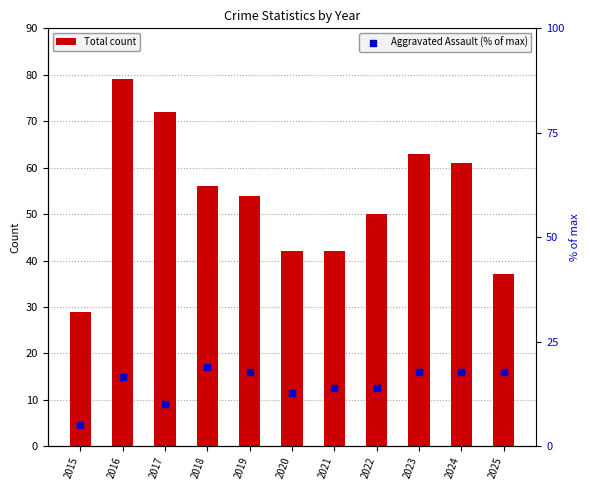

At which category is the sum across all series the highest?

2016